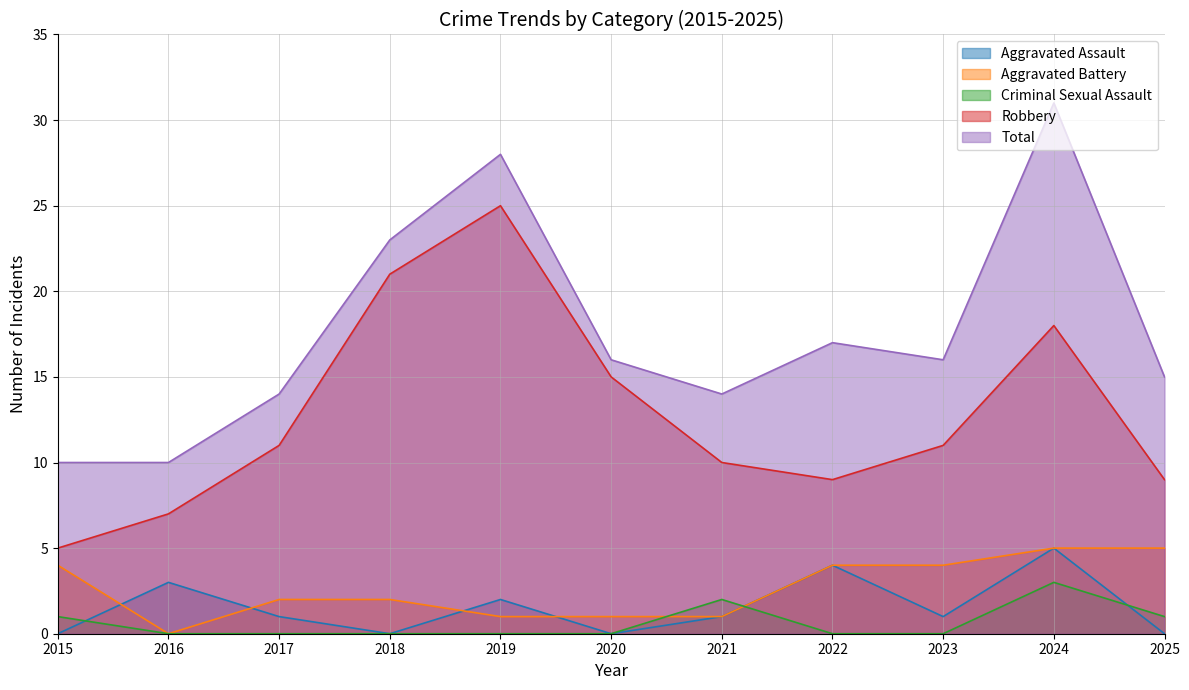

Which has a higher value, 2021 or 2016?

2016